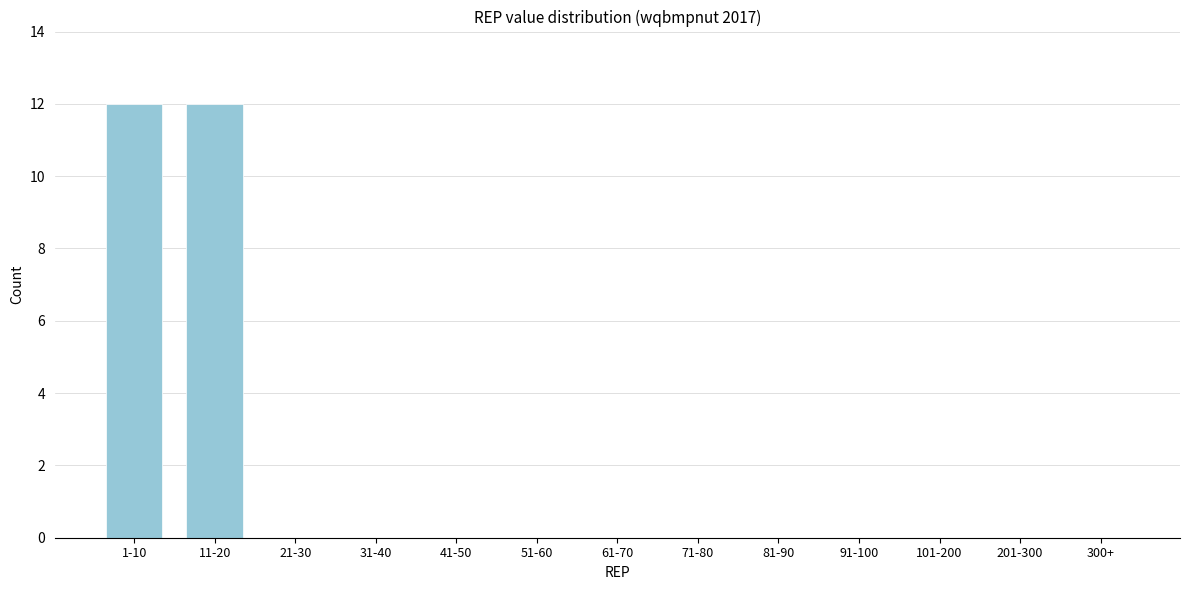

Reading left to right, extract all data points from this chart.

1-10=12	11-20=12	21-30=0	31-40=0	41-50=0	51-60=0	61-70=0	71-80=0	81-90=0	91-100=0	101-200=0	201-300=0	300+=0